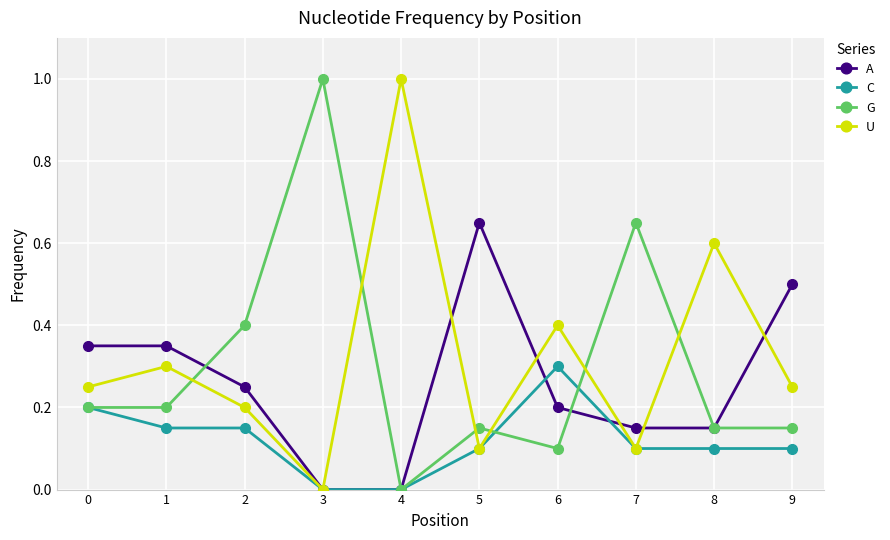

How many lines are shown in the chart?

4